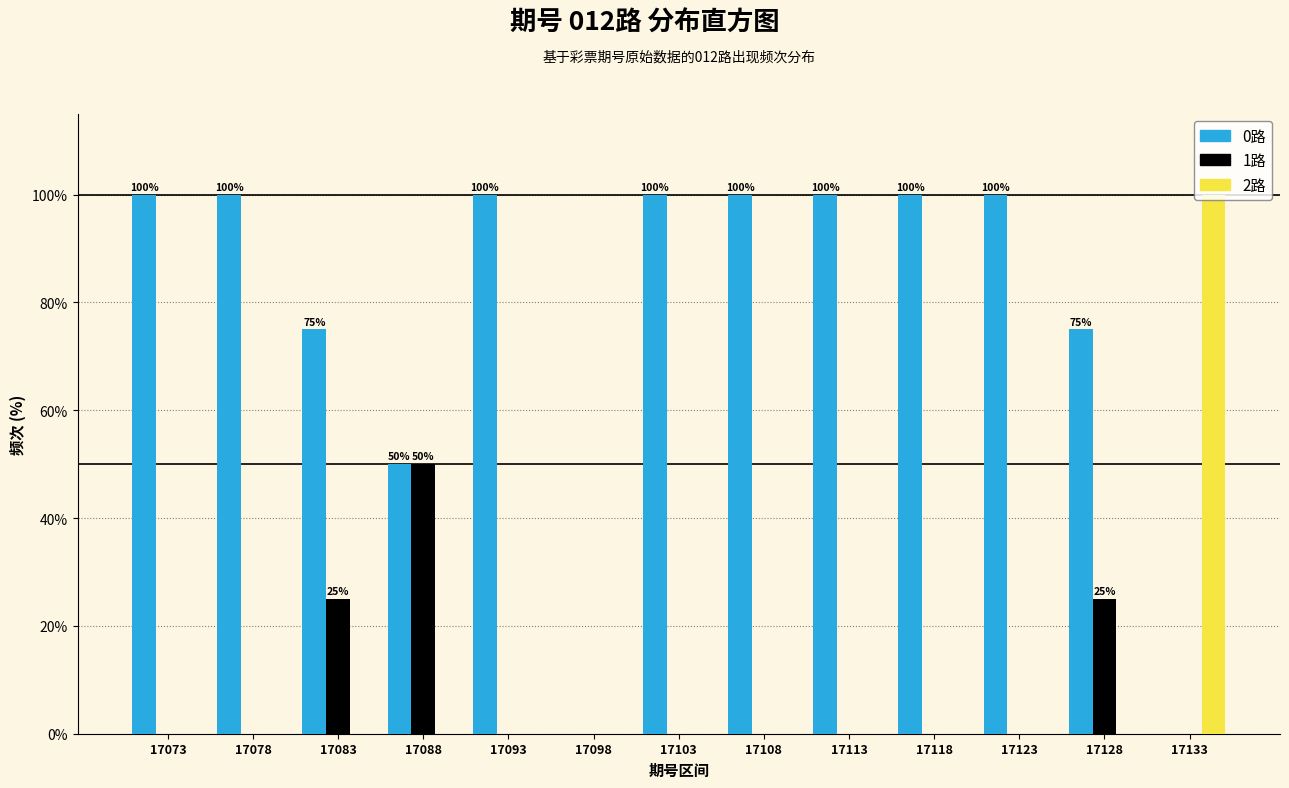

What is the sum of all 2路 values?

100